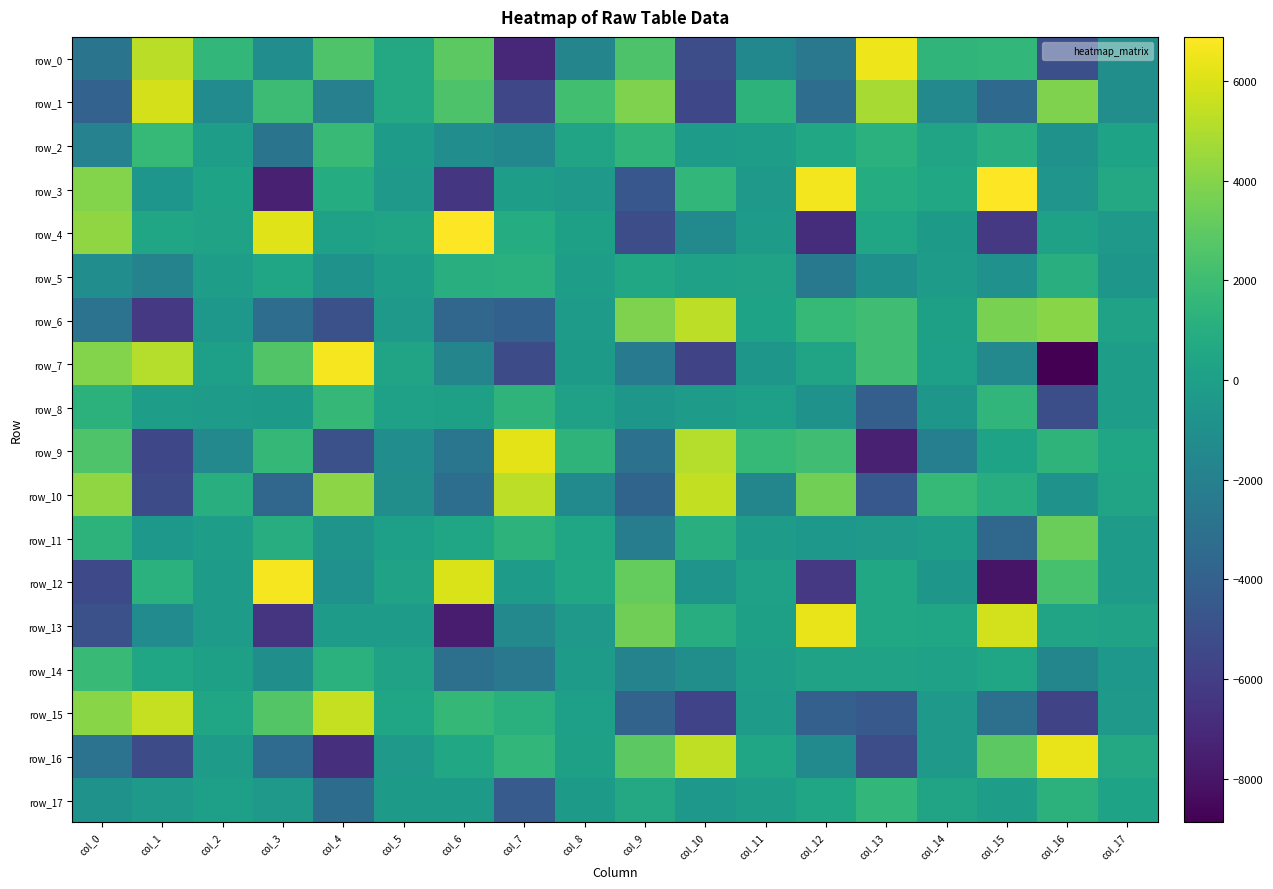

True or false: row_13 has a value of 9837.8 at col_12.

False